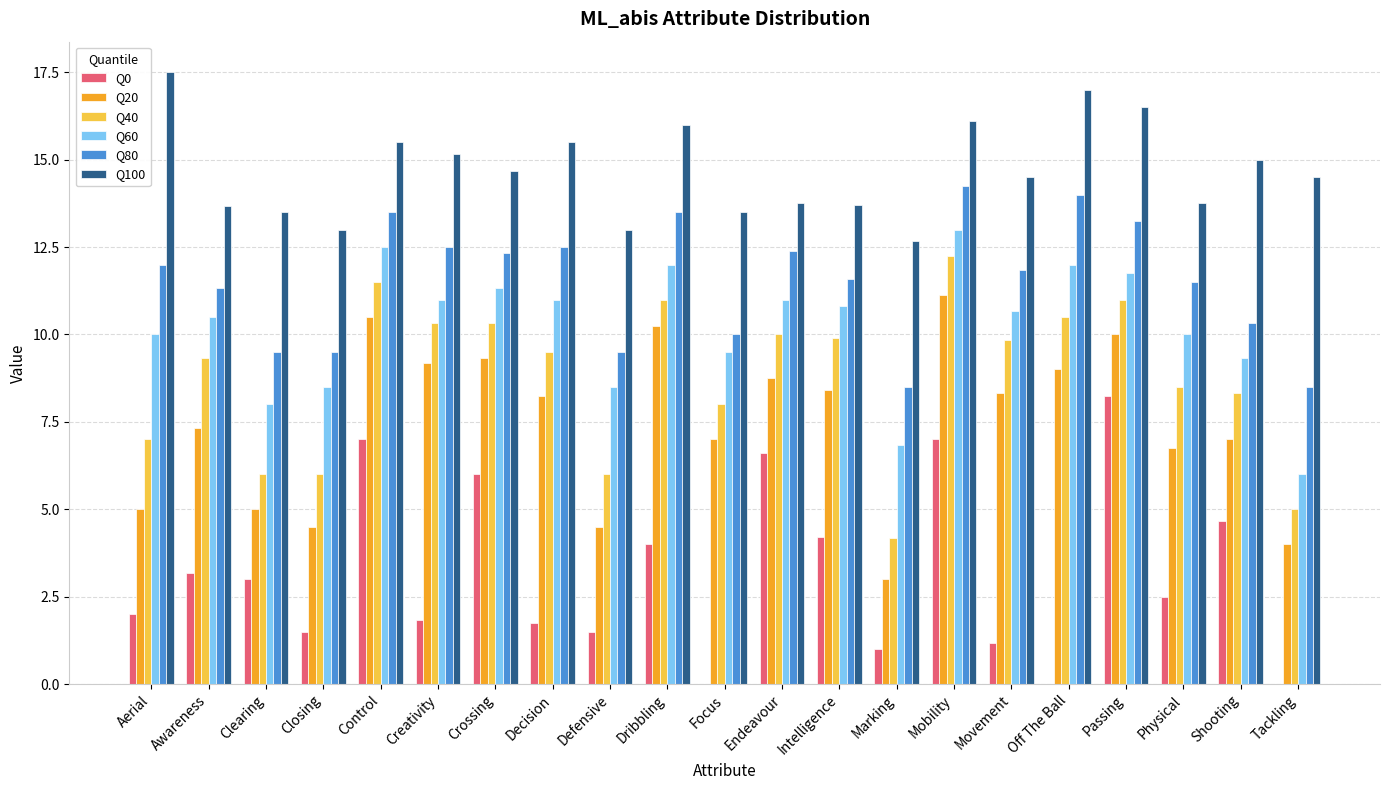

Is it true that Q100 equals 13.5 at Clearing?

True